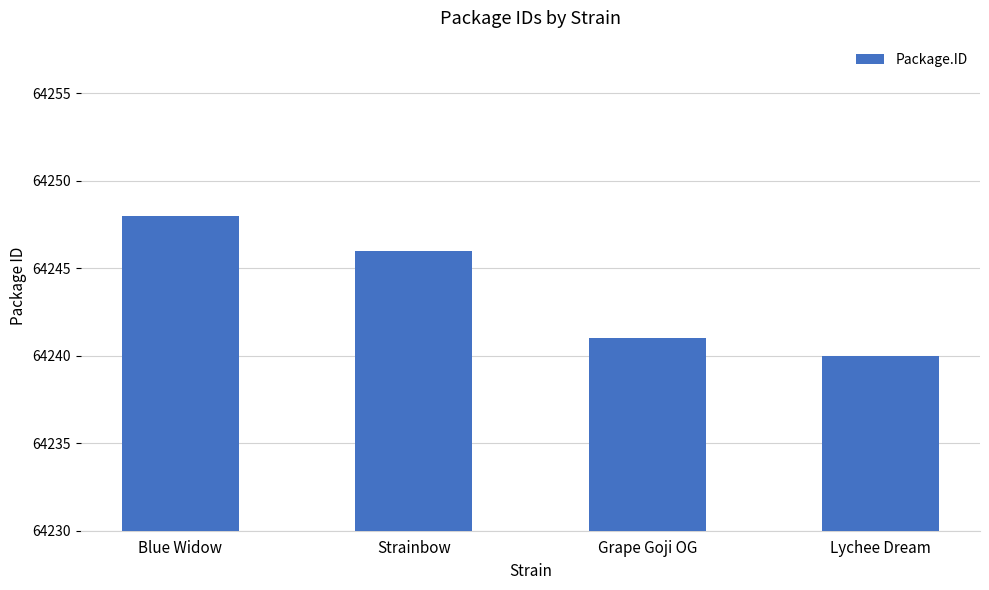

Are the bars horizontal?

No